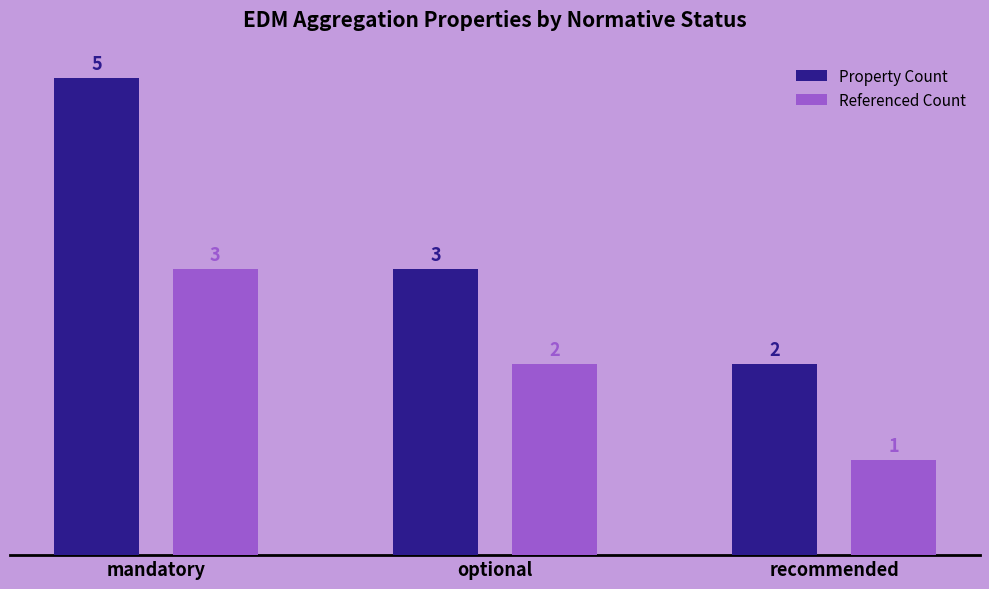

What is the sum of all Property Count values?

10